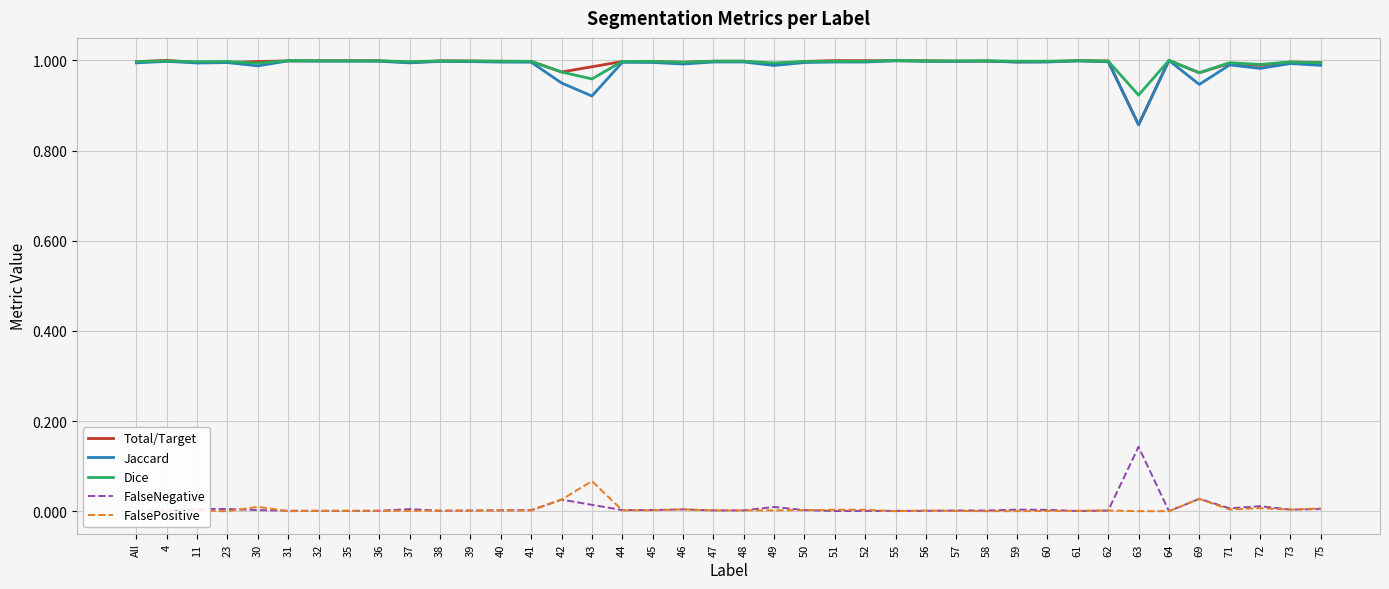

Which series ends up on top after the final intersection of Dice and Total/Target?

Dice